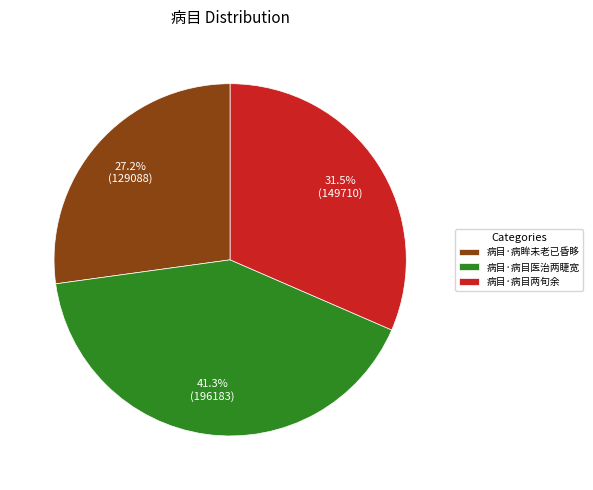

How many segments does this pie chart have?

3